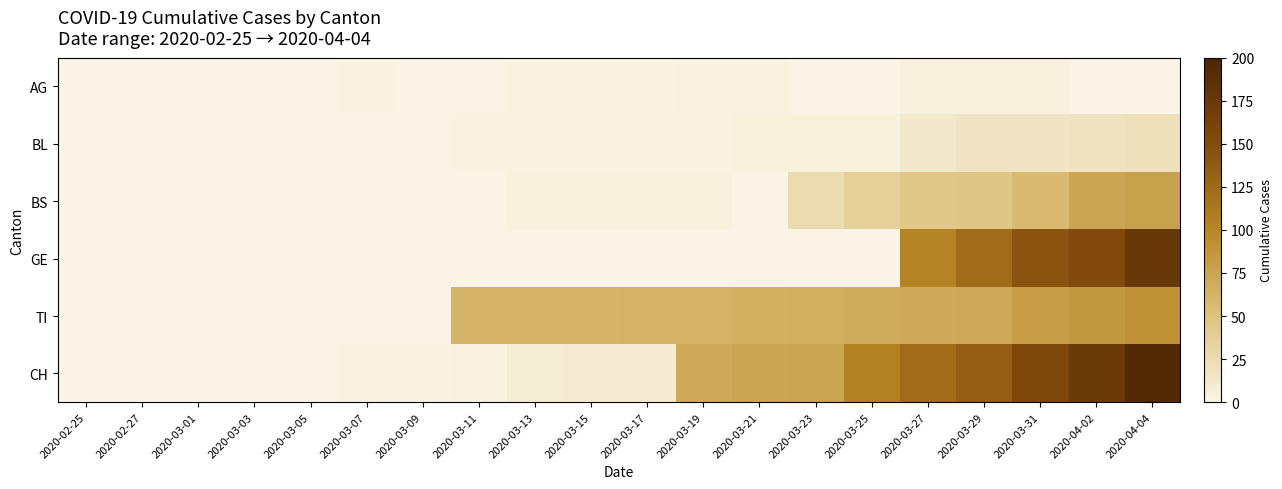

Which series changed the most between 2020-02-25 and 2020-04-02?

CH